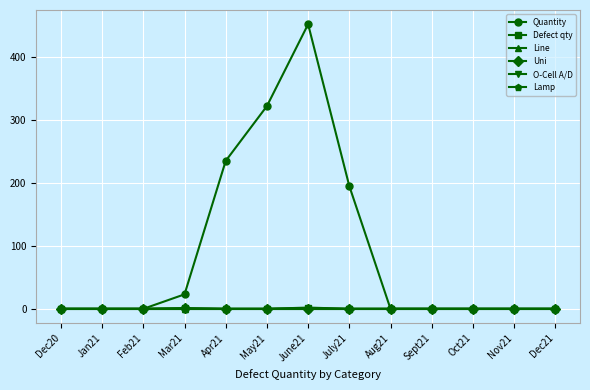

Is this an area chart (filled region under the line)?

No